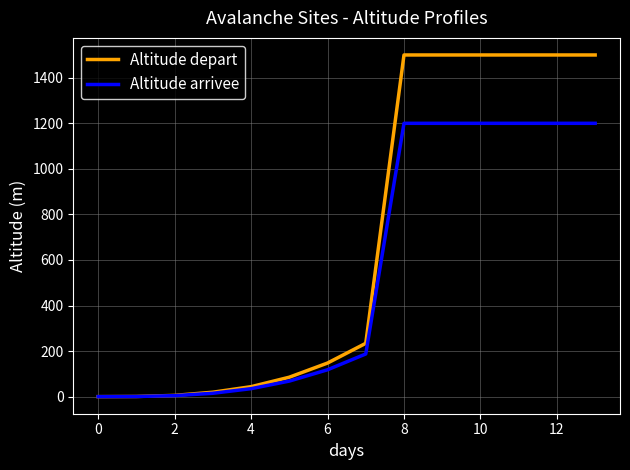

What is the greatest value displayed?

1500.0